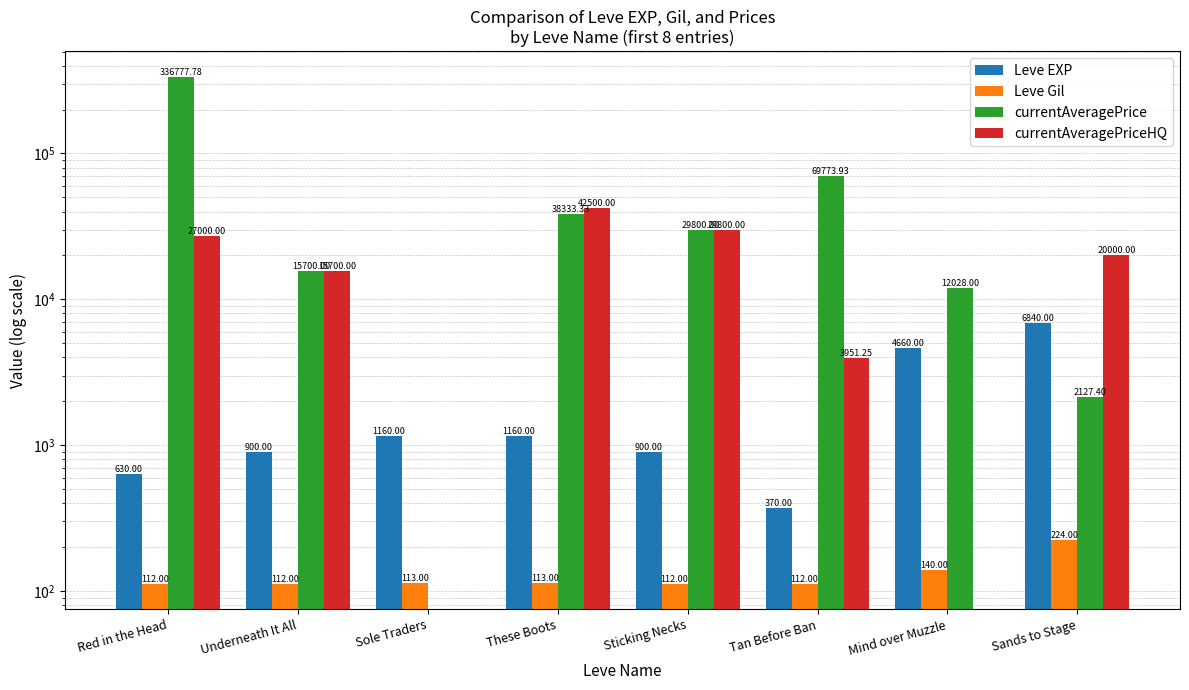

List the labels in order of Leve EXP value, smallest first.

Tan Before Ban, Red in the Head, Underneath It All, Sticking Necks, Sole Traders, These Boots, Mind over Muzzle, Sands to Stage